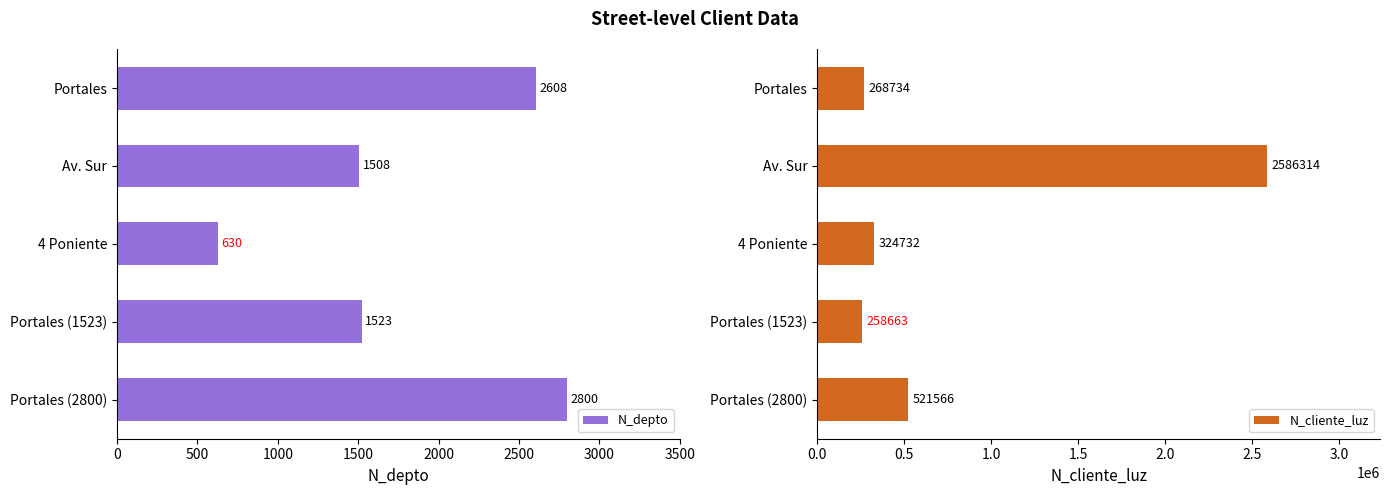

How many values in the N_depto series exceed 1523?

2